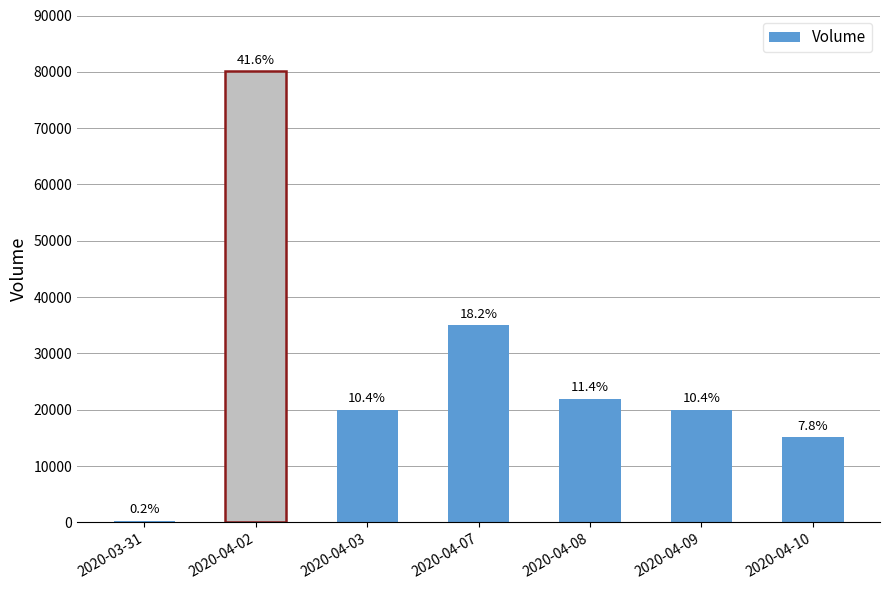

Are the bars horizontal?

No